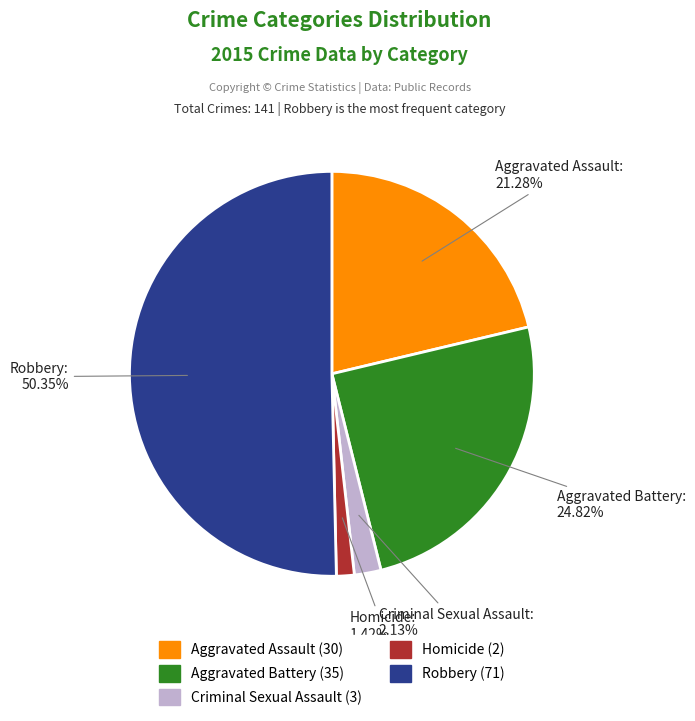

What portion of the pie excludes Aggravated Assault?

78.7%